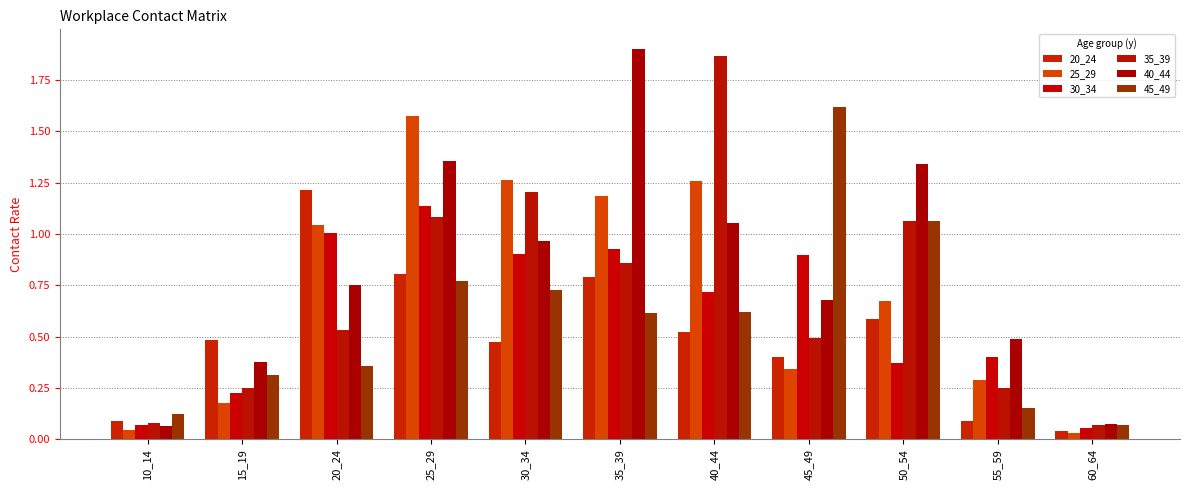

What are all the series names shown in the legend?

20_24, 25_29, 30_34, 35_39, 40_44, 45_49